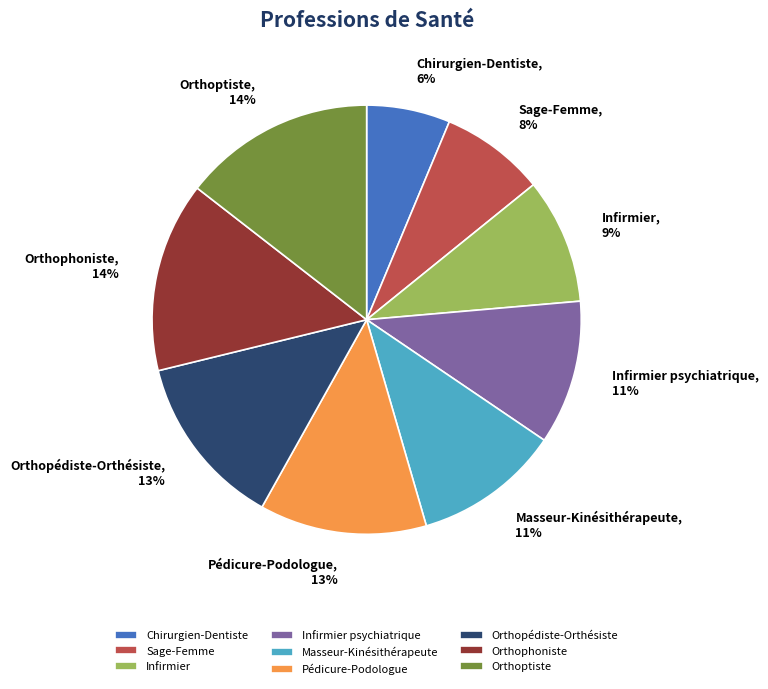

Does Orthoptiste represent more than half of the total?

No